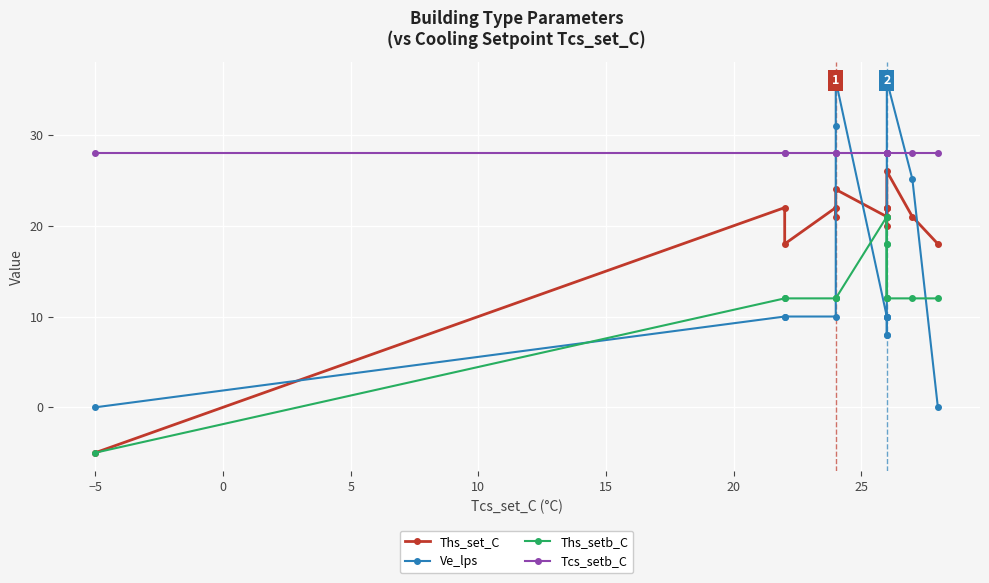

List the series in order of their peak value, lowest first.

Ths_setb_C, Ths_set_C, Tcs_setb_C, Ve_lps